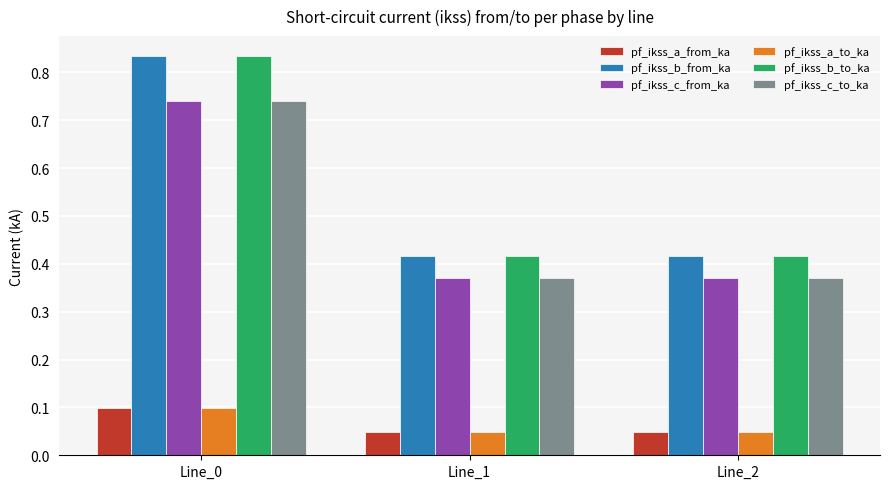

How many bars are there in each group?

6